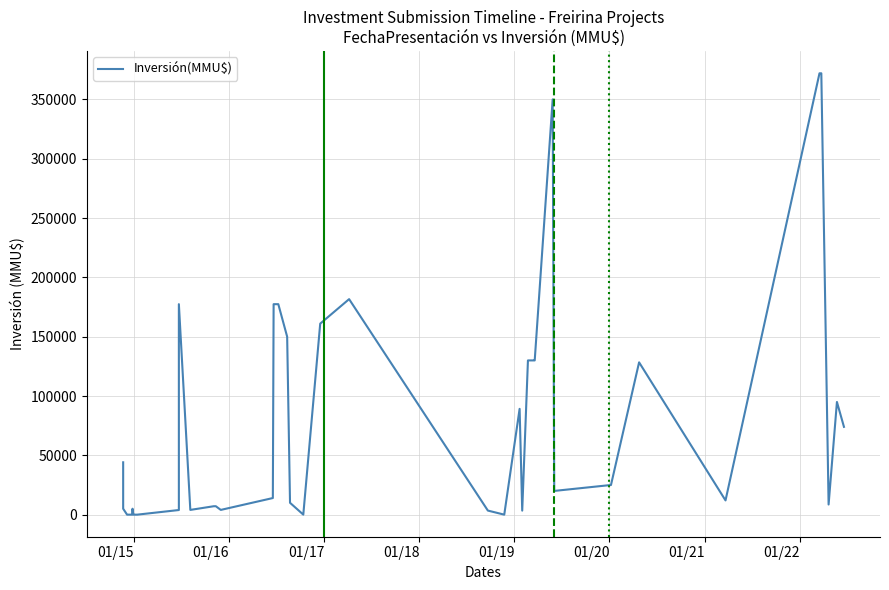

What is the label of the 2nd point from the left?

01/15